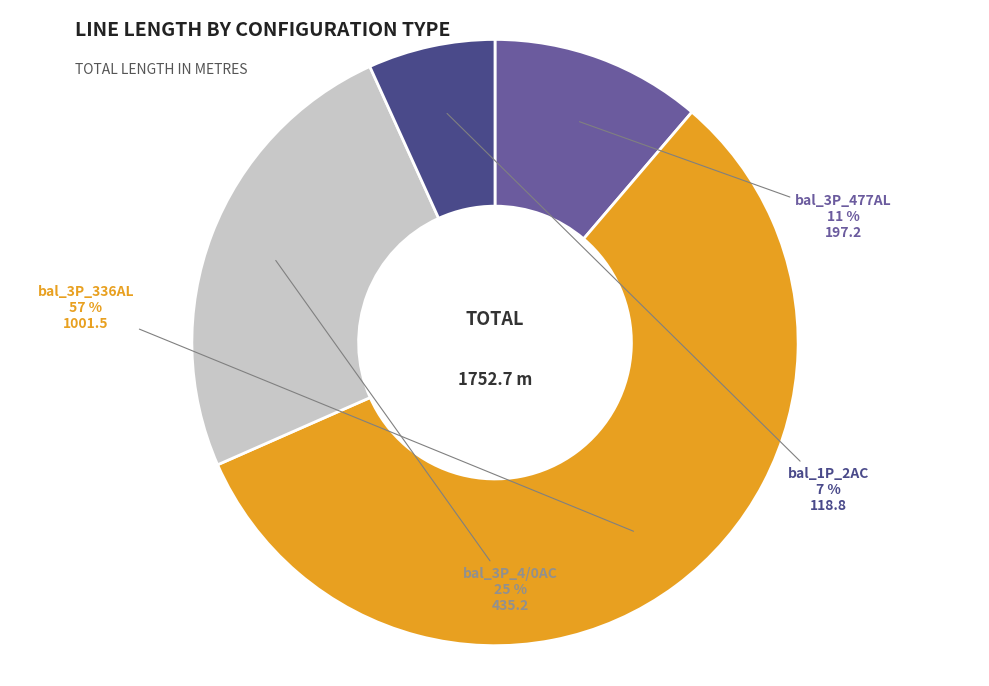

What is the smallest slice in the pie chart?

bal_1P_2AC